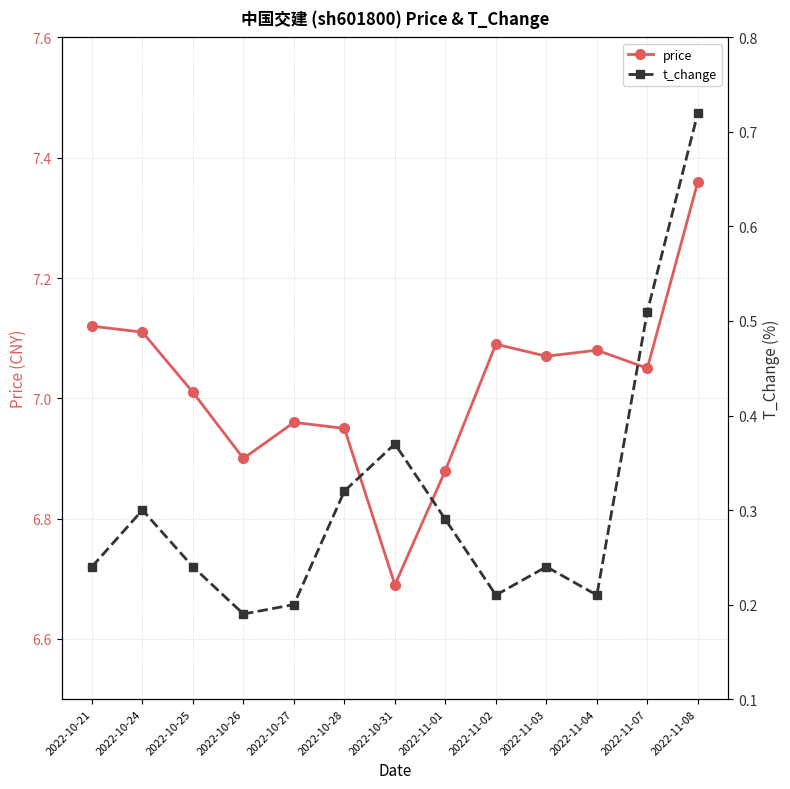

What is the average value of the t_change series?

0.3